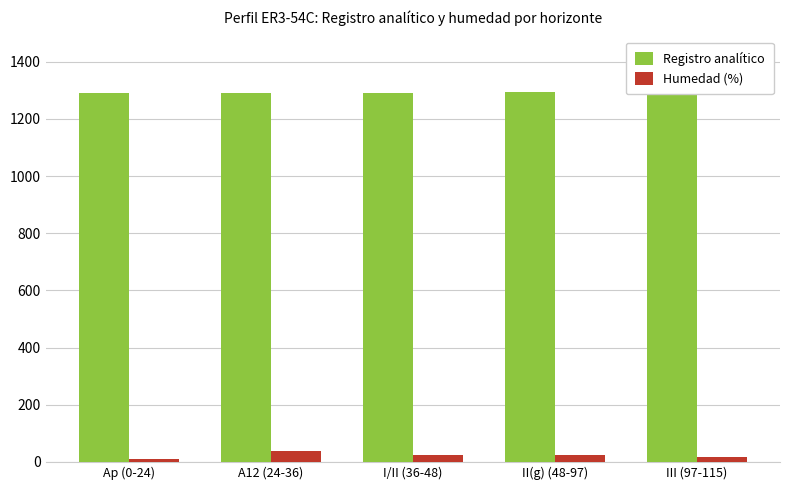

Reading right to left, extract all data points from this chart.

Registro analítico: 1294.0	1293.0	1292.0	1291.0	1290.0
Humedad (%): 18.5	23.6	22.6	36.4	9.7